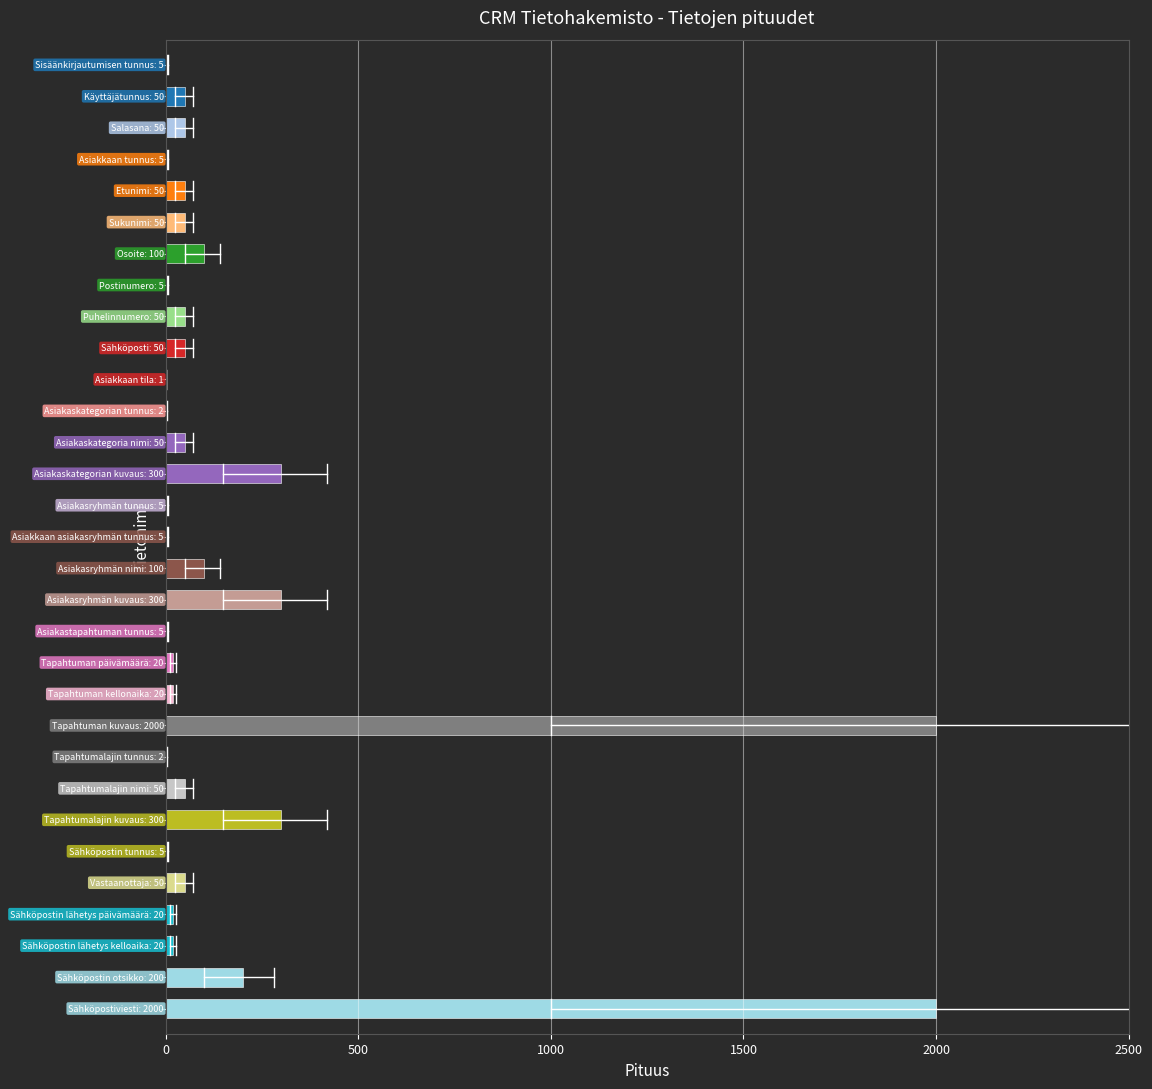

What is the maximum value shown in the chart?

2000